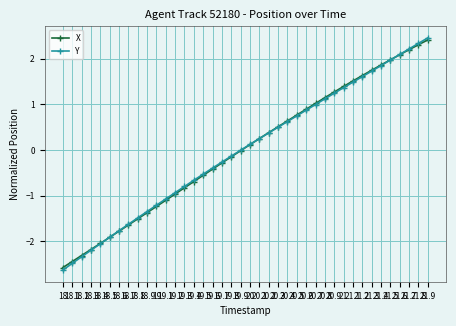

Read the Y value at 18.1.

-2.5